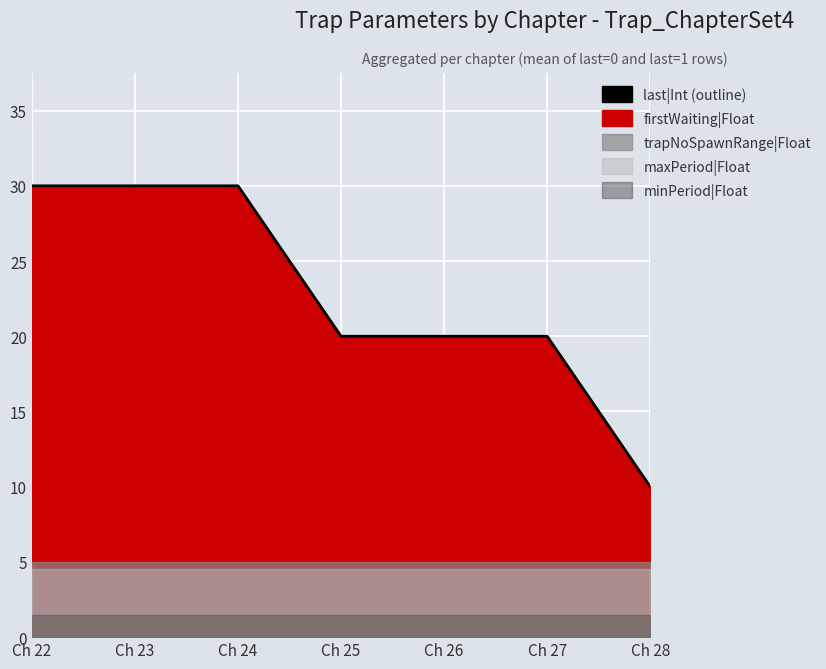

How many data points are less than 20?

1